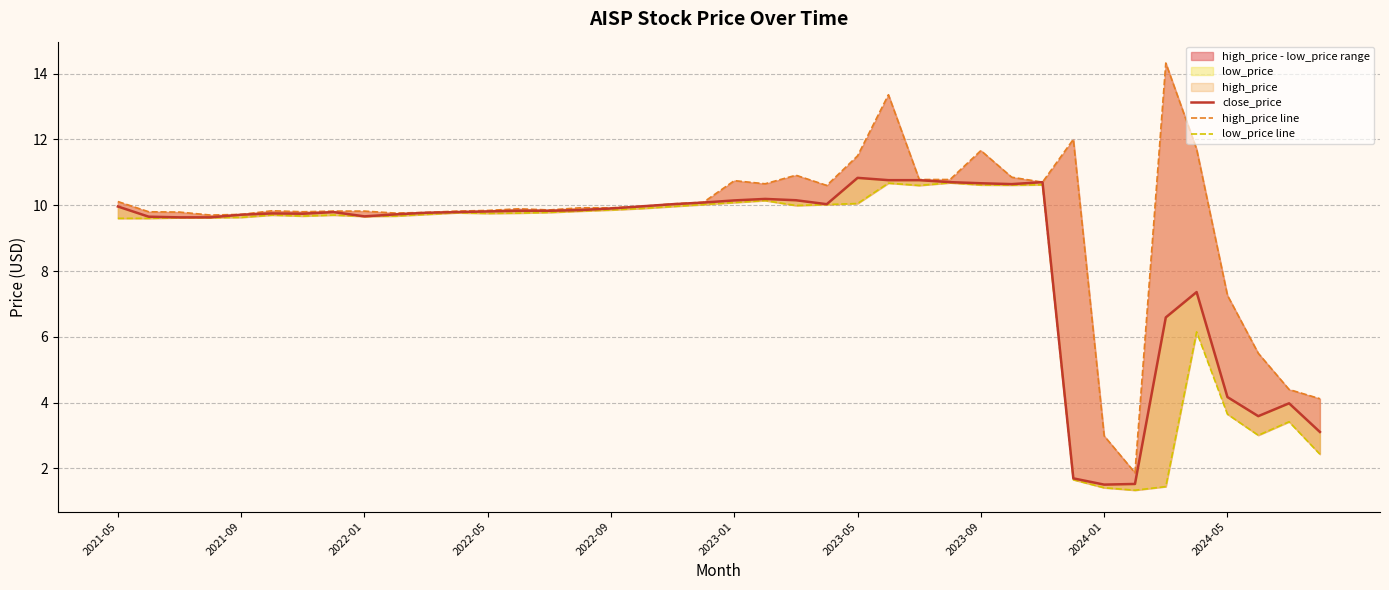

Between 18 and 35, which series saw the biggest shift?

low_price line